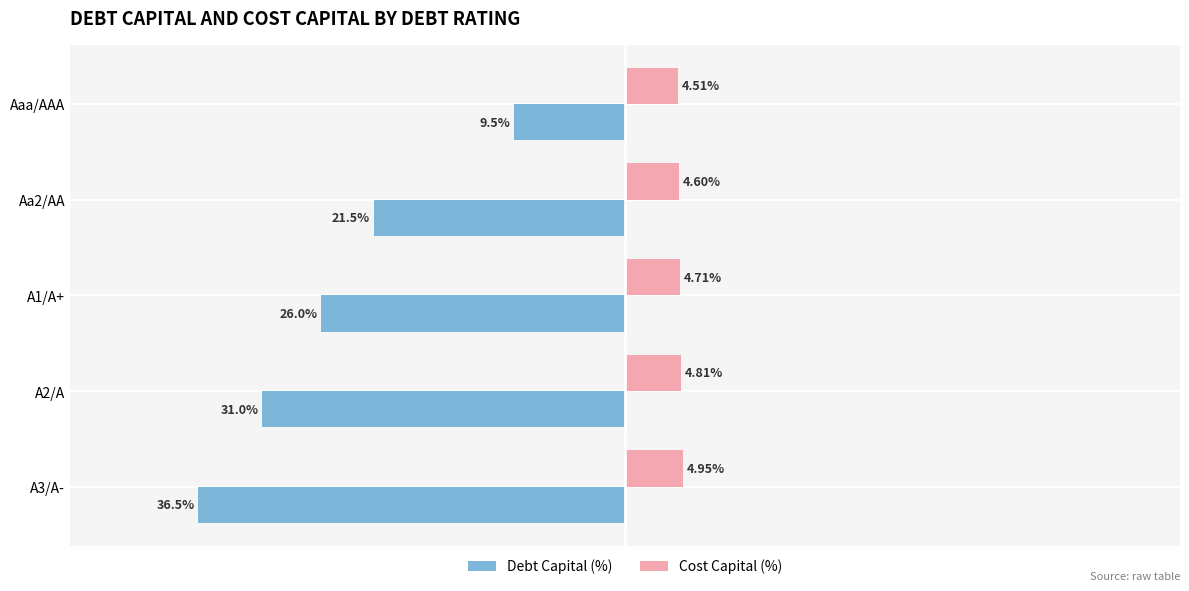

At which label does Debt Capital (%) reach its peak?

Aaa/AAA